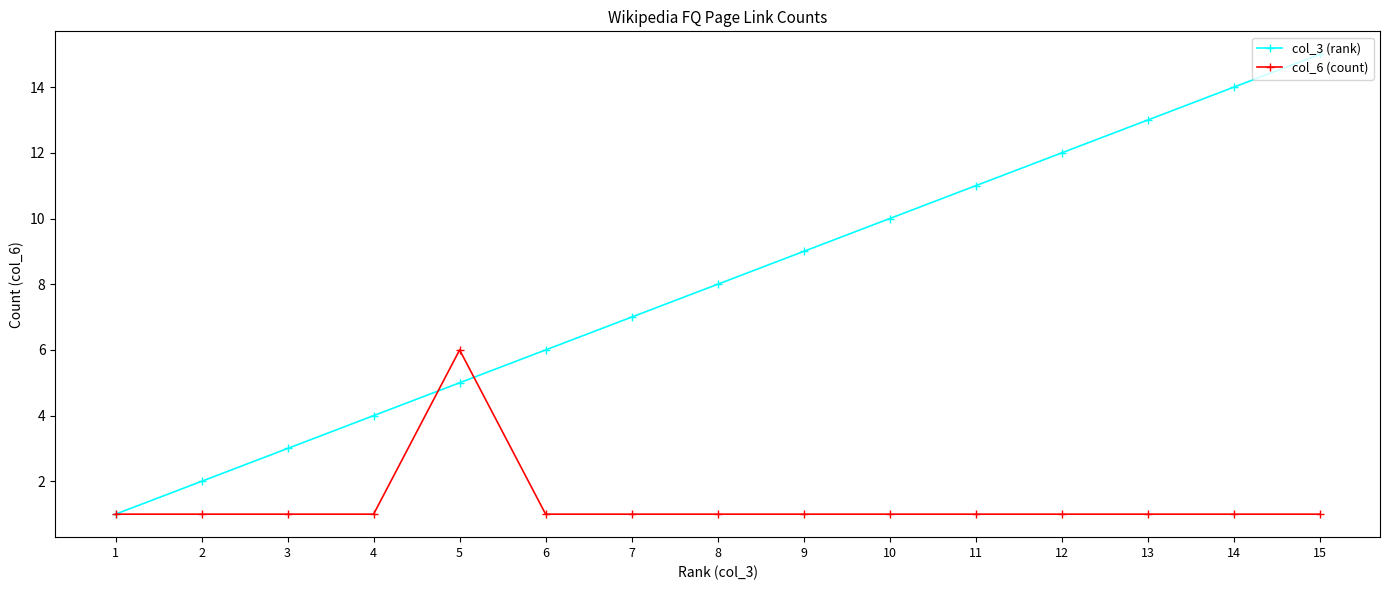

Reading left to right, list all the values displayed in this chart.

col_3 (rank): 1	2	3	4	5	6	7	8	9	10	11	12	13	14	15
col_6 (count): 1	1	1	1	6	1	1	1	1	1	1	1	1	1	1